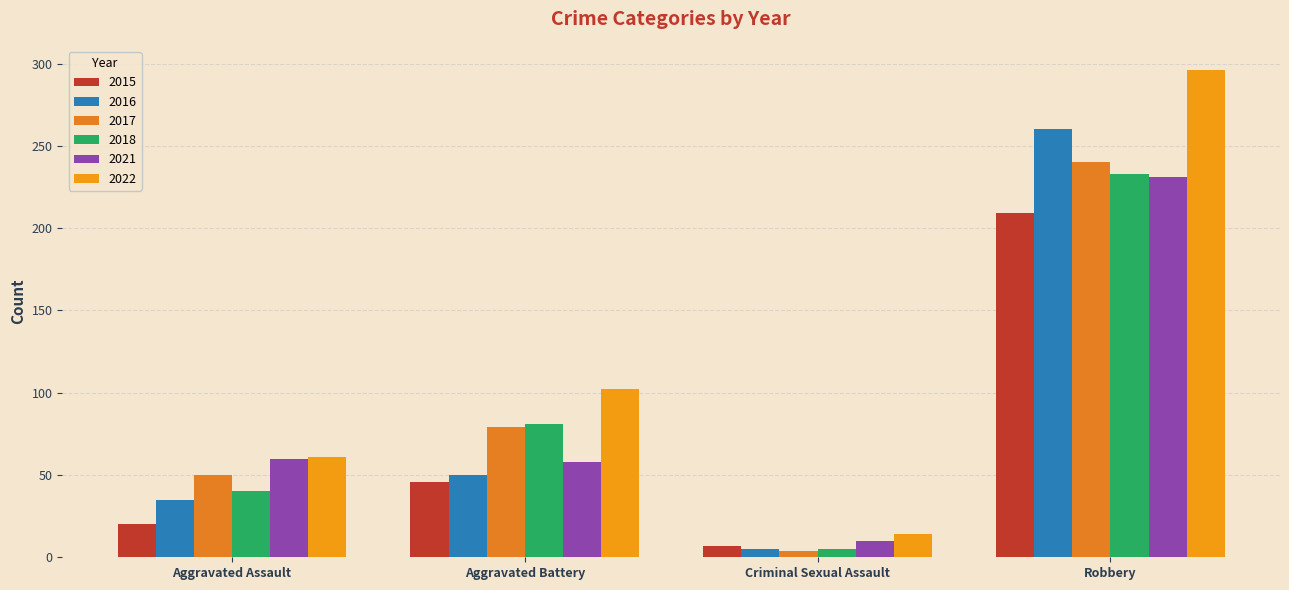

Reading left to right, extract all data points from this chart.

2015: 20	46	7	209
2016: 35	50	5	260
2017: 50	79	4	240
2018: 40	81	5	233
2021: 60	58	10	231
2022: 61	102	14	296